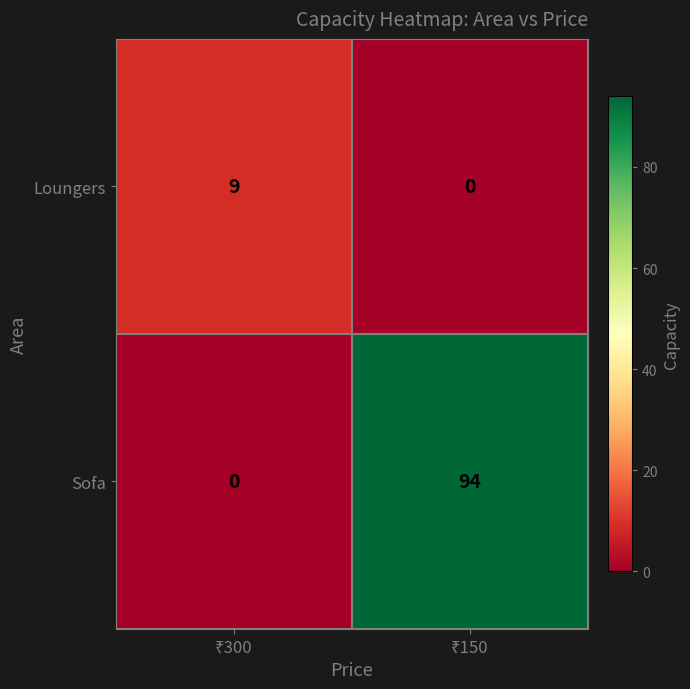

What is the difference between the maximum and minimum values in the Sofa series?

94